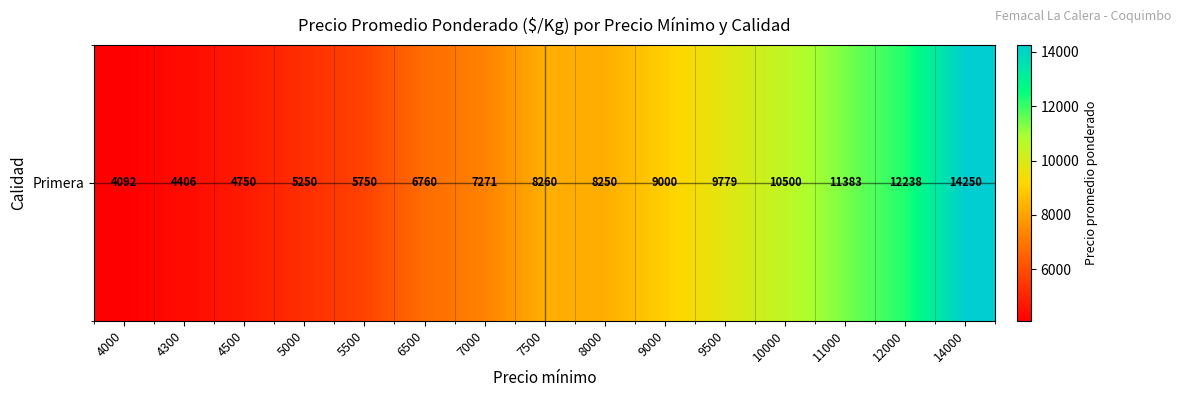

What value does the data have at 8000?

8250